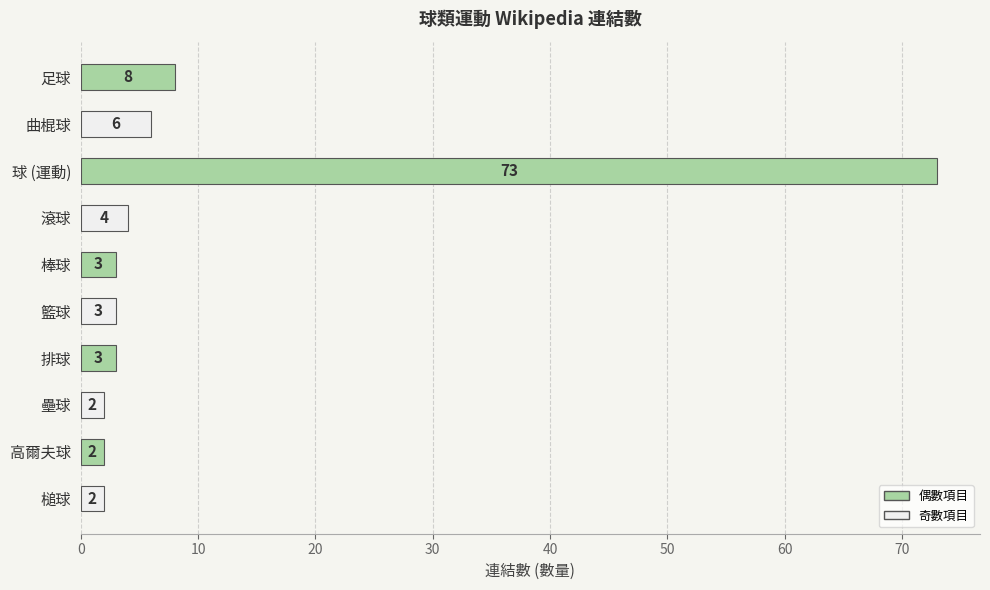

What is the minimum value shown in the chart?

2